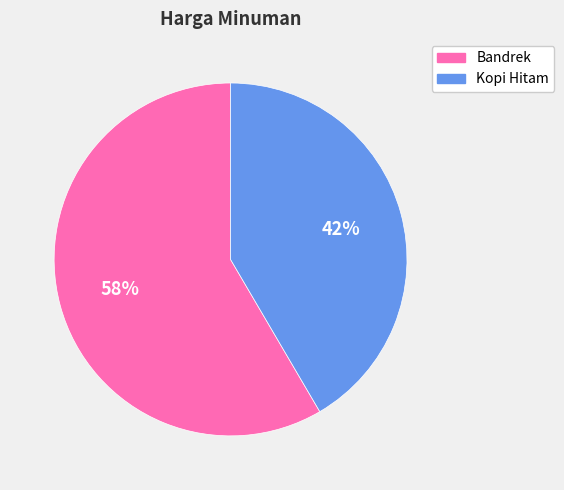

Approximately how many times larger is the value at Kopi Hitam compared to Bandrek?

0.7